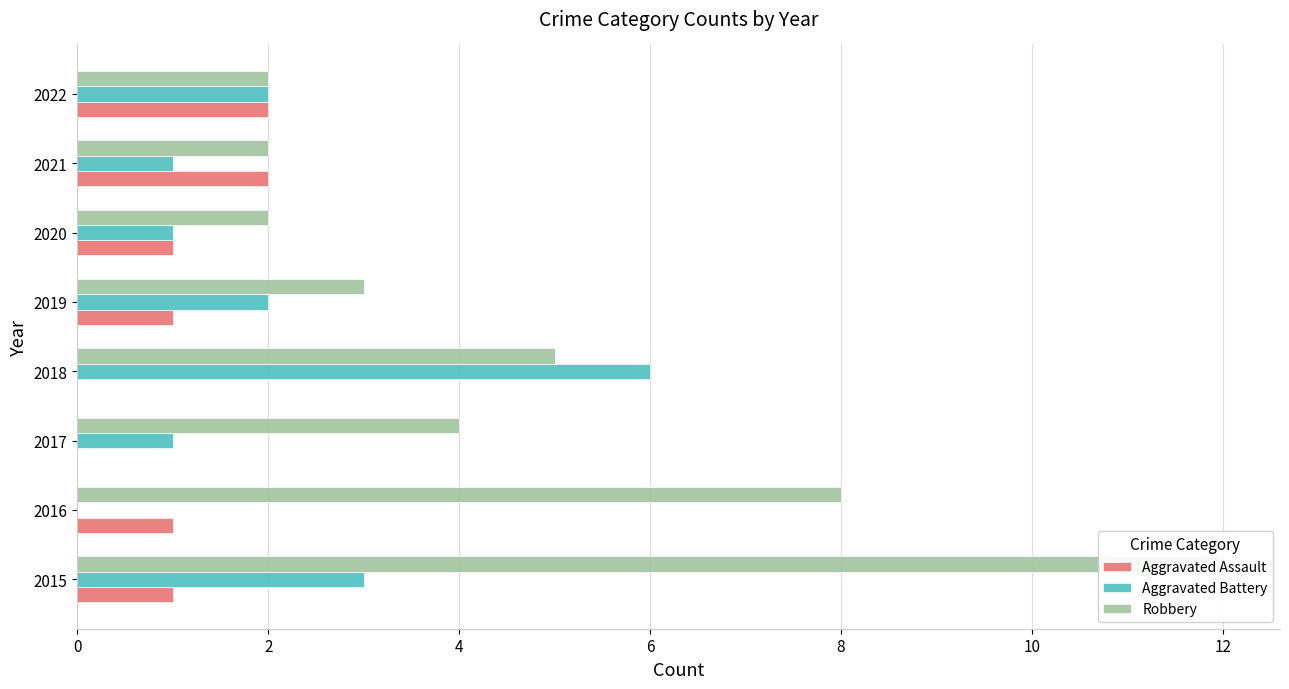

At 2021, list the series in order from smallest to largest.

Aggravated Battery, Aggravated Assault, Robbery